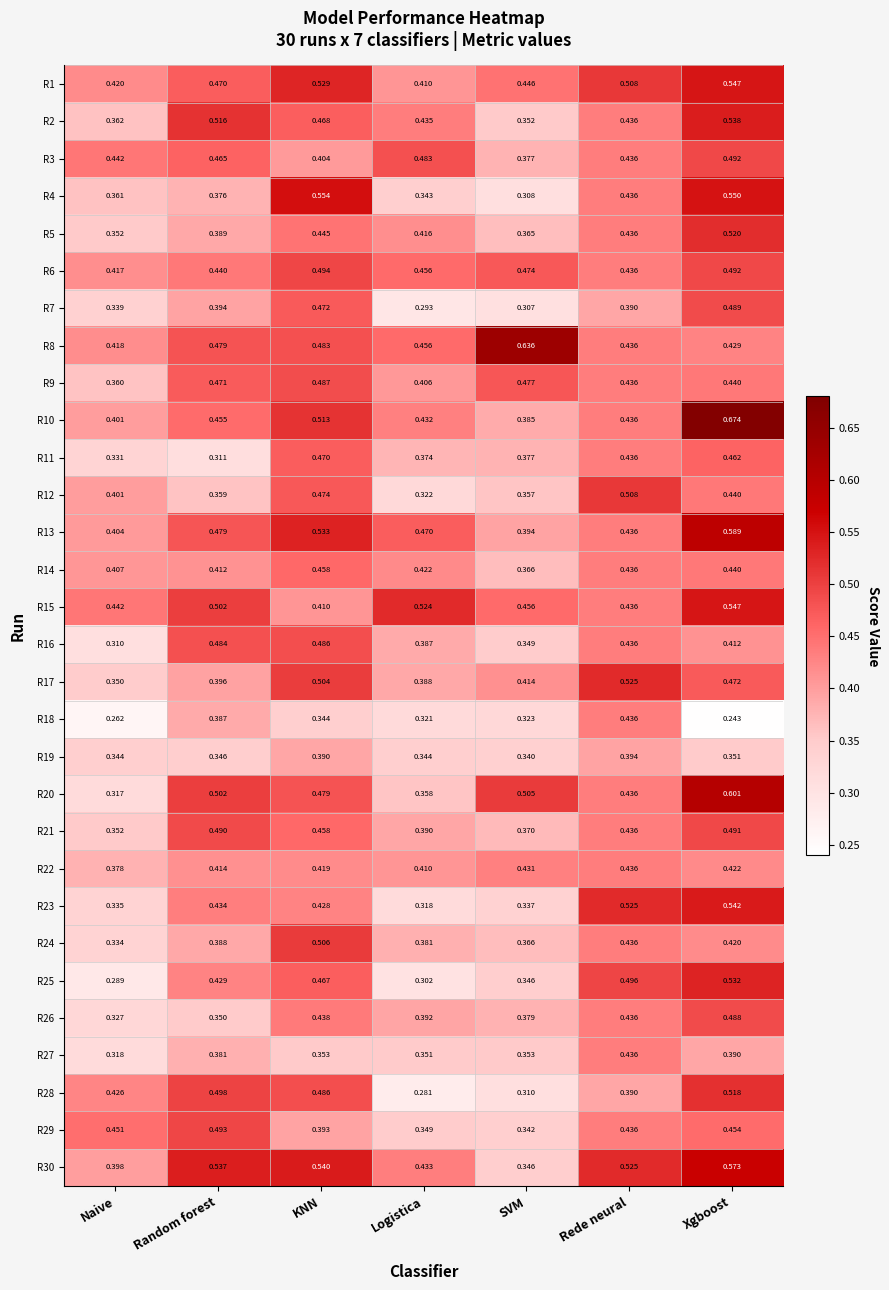

Which category has the lowest value across all series?

Xgboost